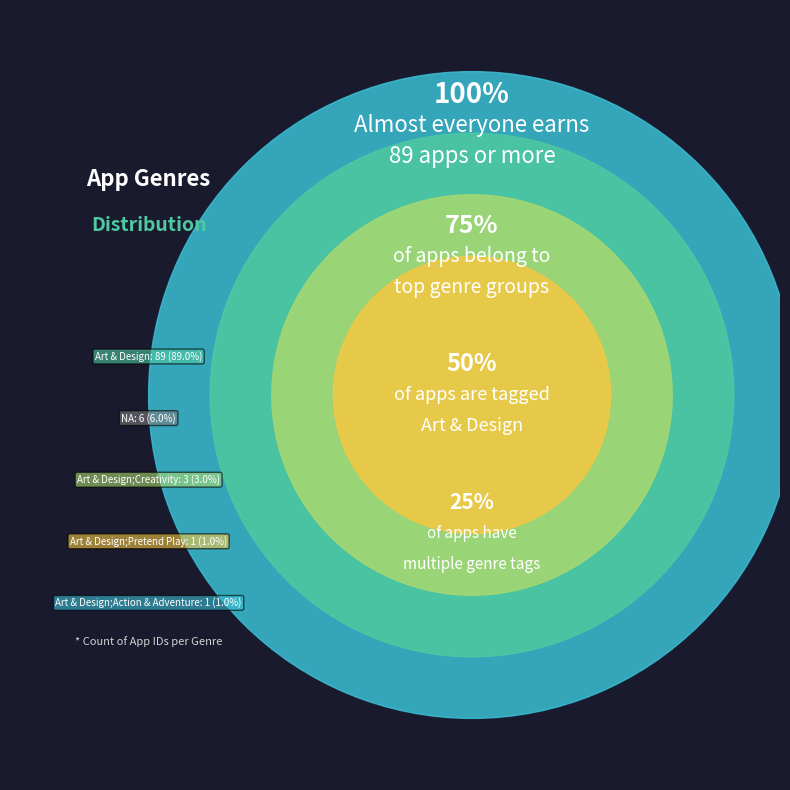

Is Art & Design the majority of the pie?

Yes